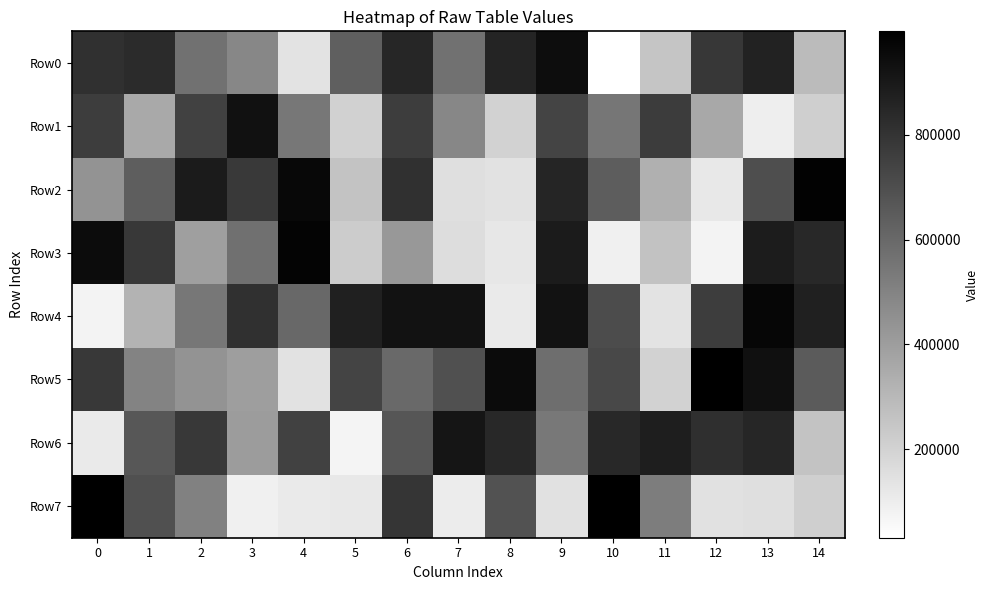

At which category is the sum across all series the highest?

6